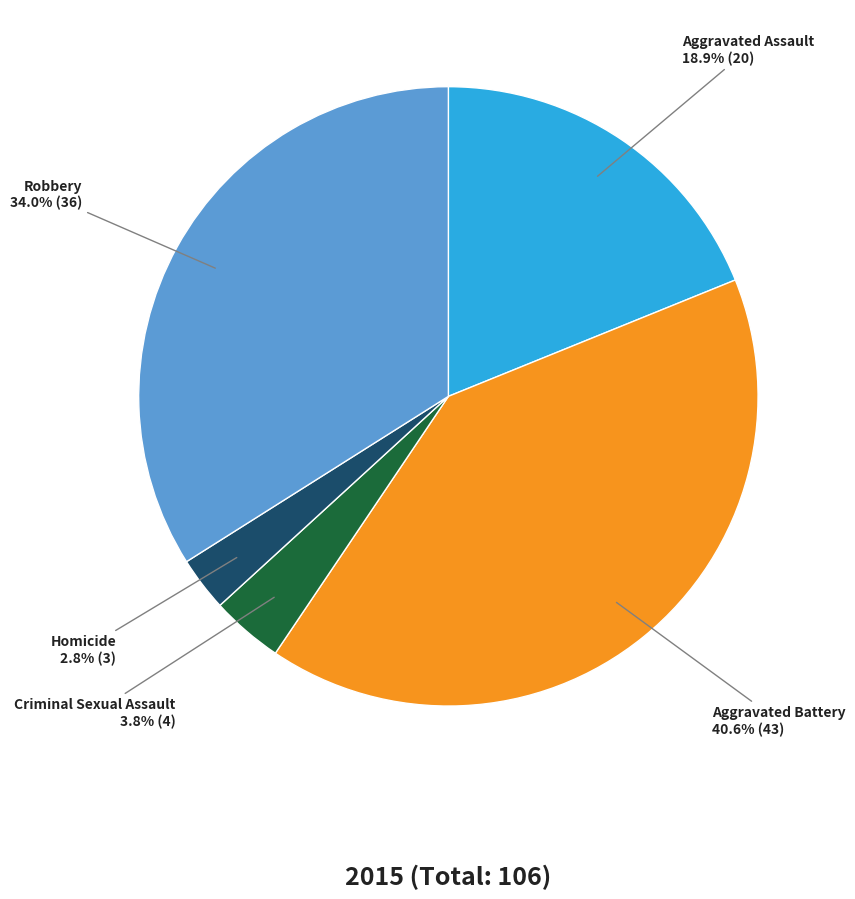

To the nearest percent, what is the difference between the largest and smallest slice percentages?

38%